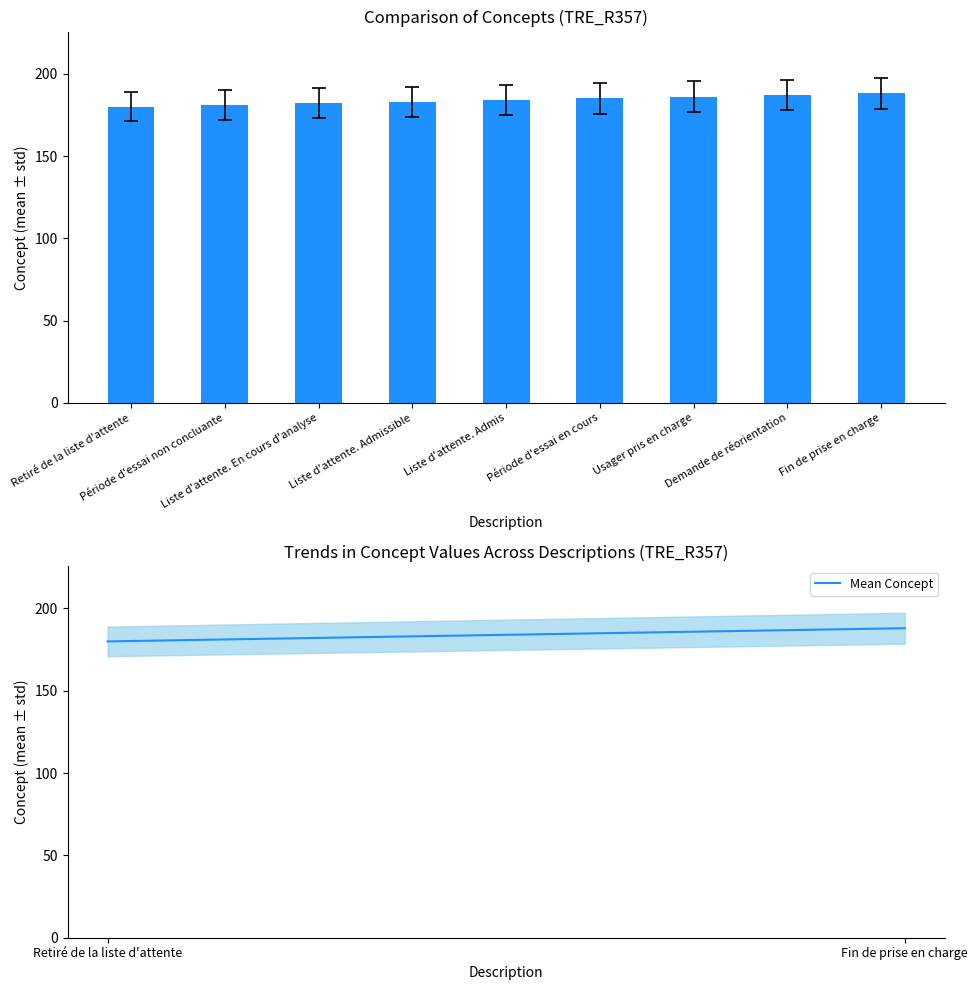

Are the bars grouped side by side (vs. stacked)?

Yes